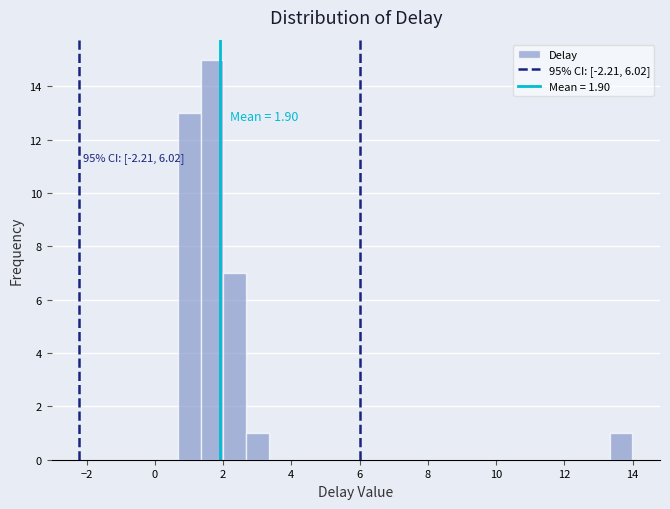

Read against the x-axis, roughly where is the centre of the tallest bar?

1.6